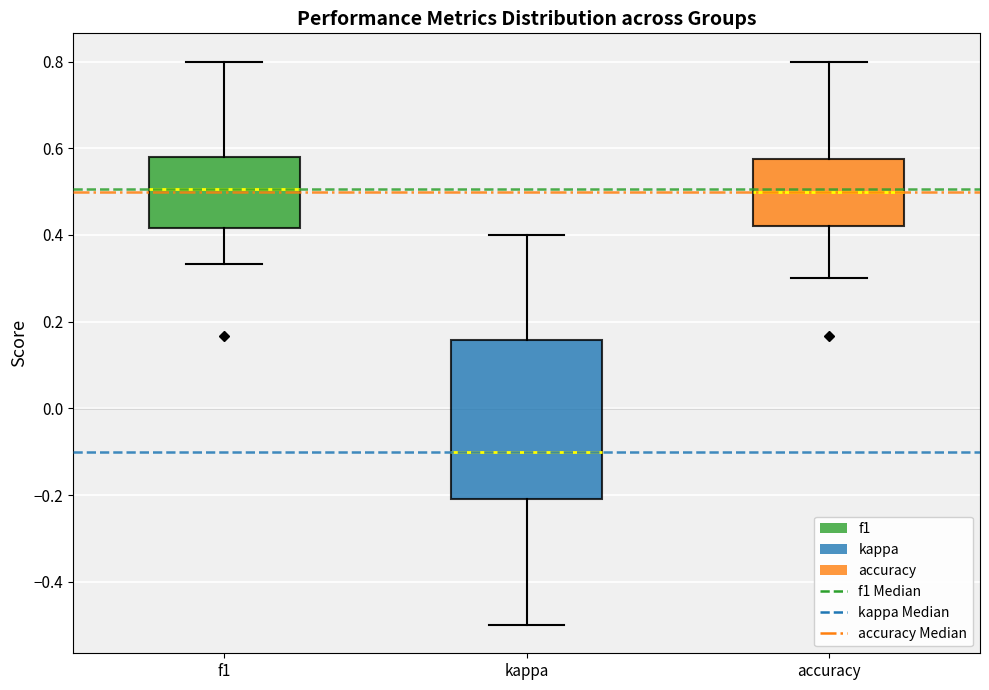

Where does the median line of the box for f1 sit on the y-axis? The values are not printed on the chart, so give them approximately, as read against the axis.

0.50